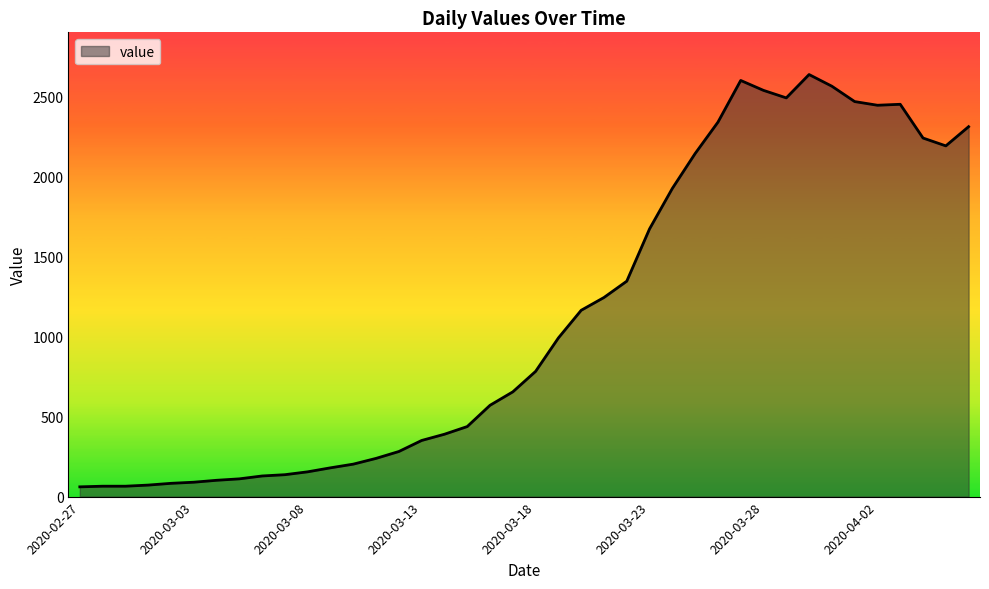

What is the smallest value displayed?

61